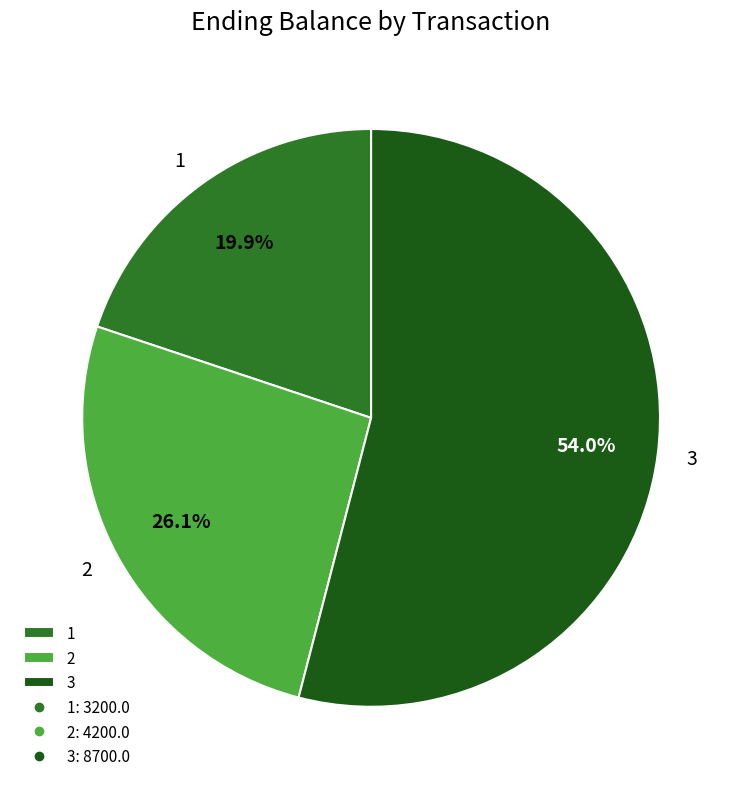

To the nearest percent, what is the difference between the largest and smallest slice percentages?

34%